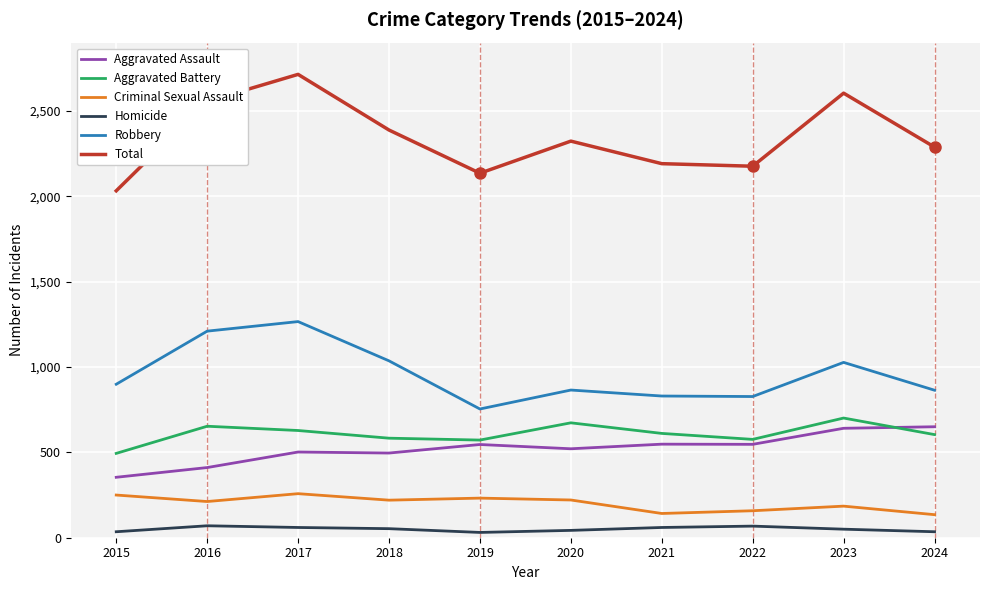

True or false: Homicide and Criminal Sexual Assault cross at least once.

False